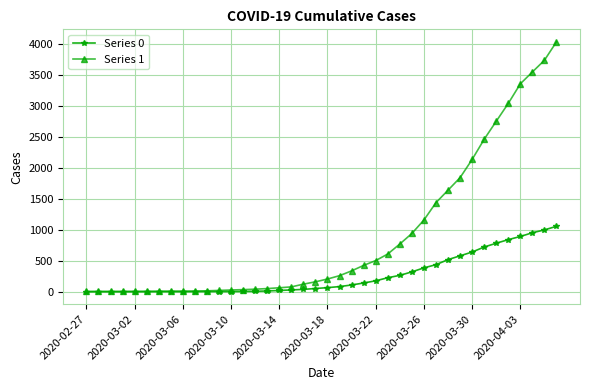

Count the number of categories in the chart.

40